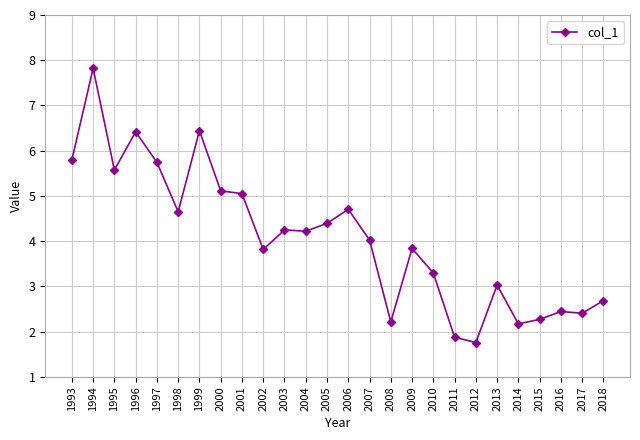

At which category does the data reach its first local peak?

1994